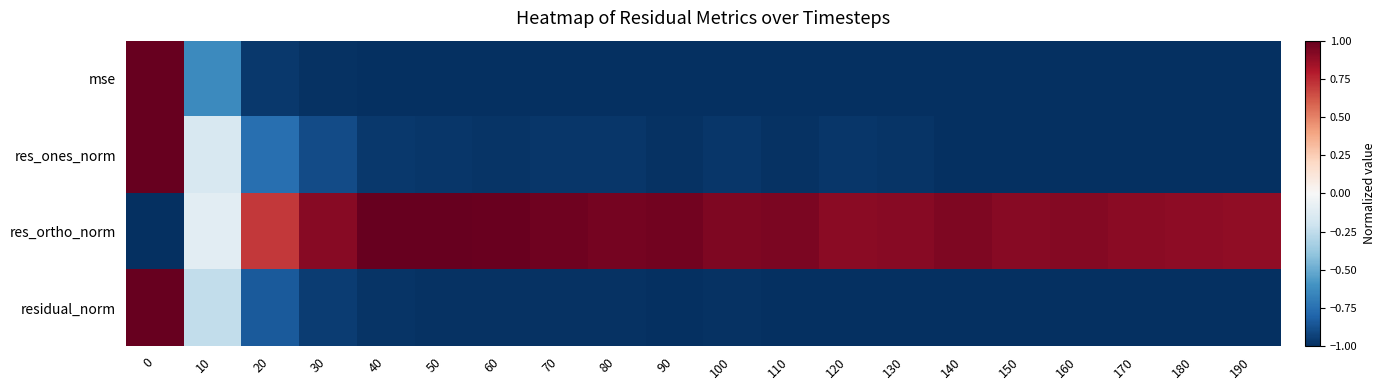

Rank the series by their maximum value, from lowest to highest.

mse, res_ones_norm, res_ortho_norm, residual_norm